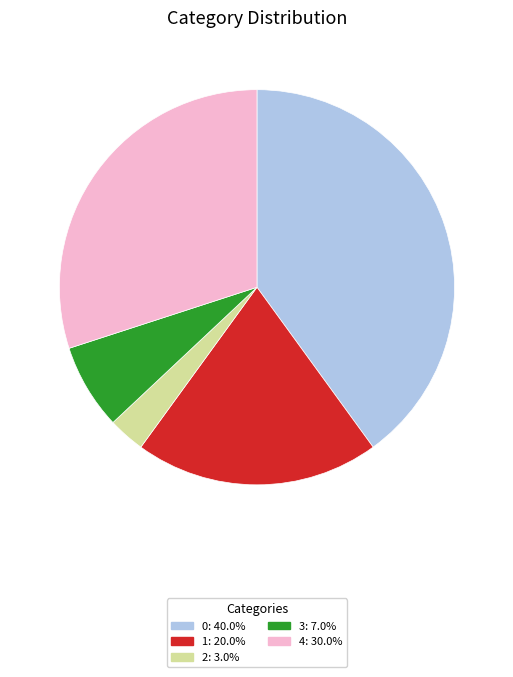

Is 0: 40.0% the majority of the pie?

No